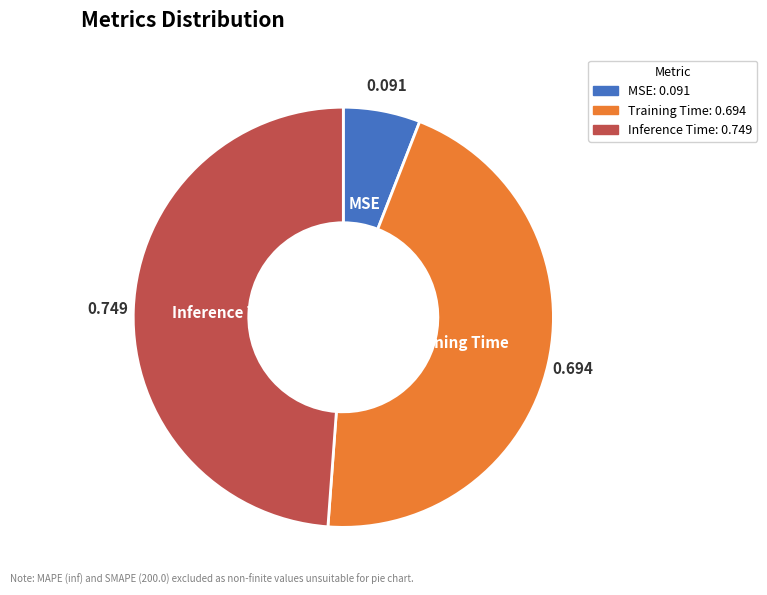

Between Inference Time and Training Time, which is larger?

Inference Time